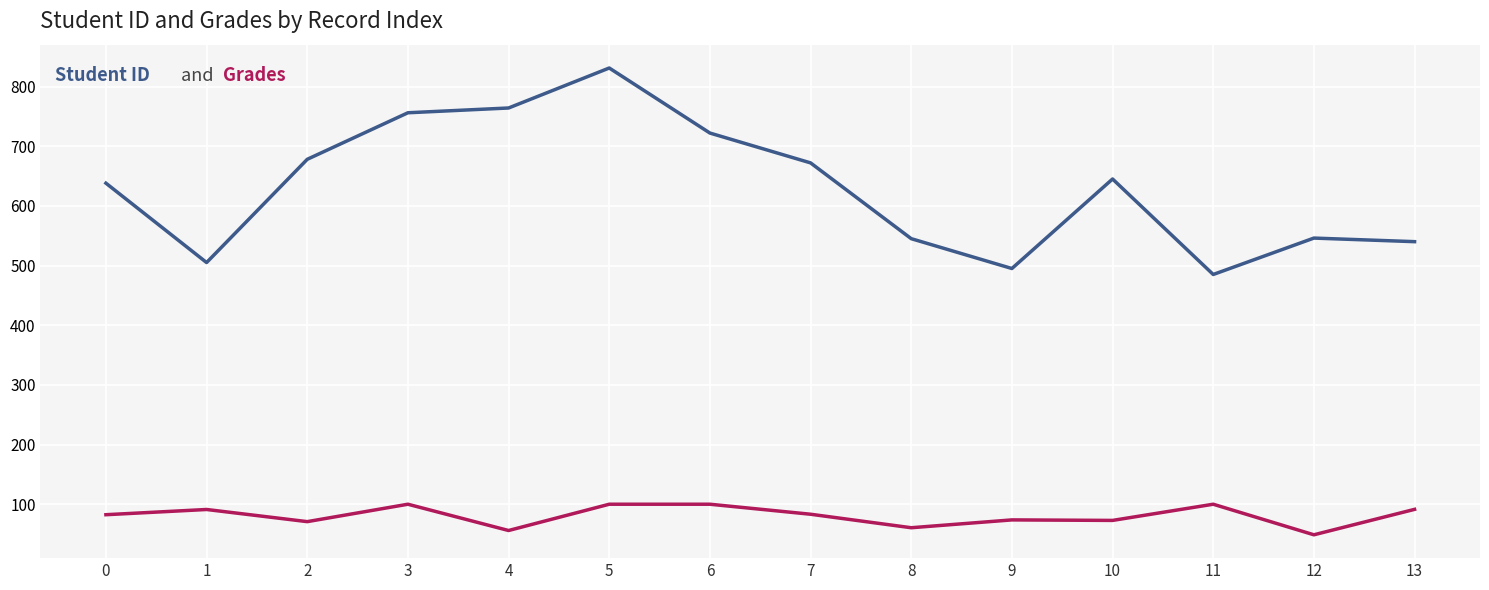

What is the greatest value displayed?

831.0